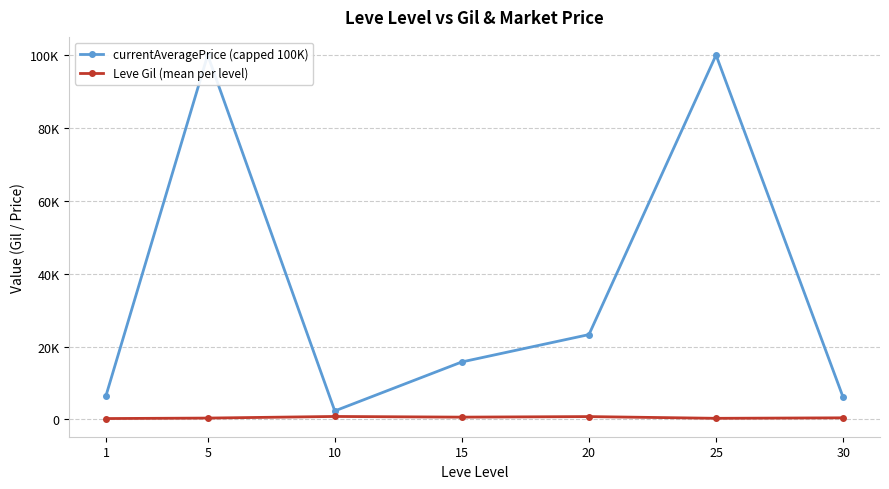

Is this an area chart (filled region under the line)?

No